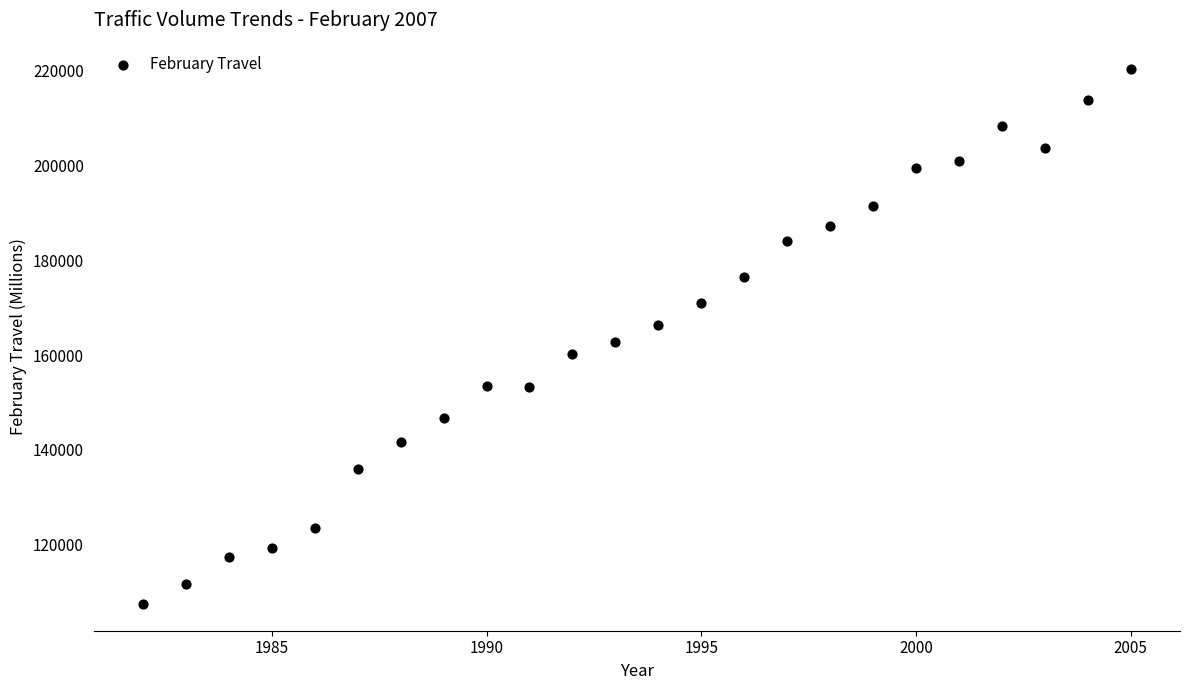

What is the range of X values (max minus min)?

23